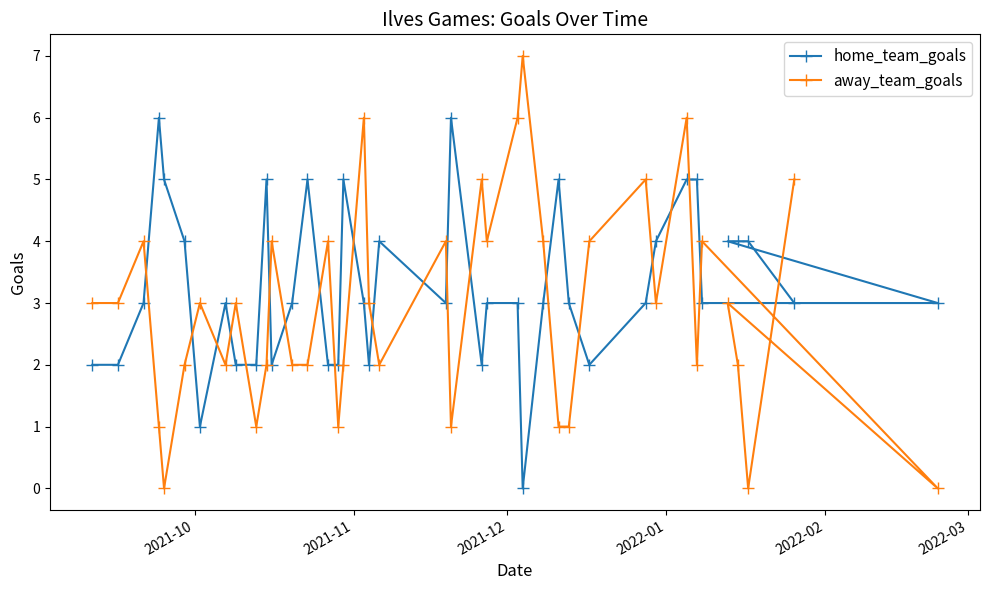

Does the chart display data point markers on the line(s)?

Yes